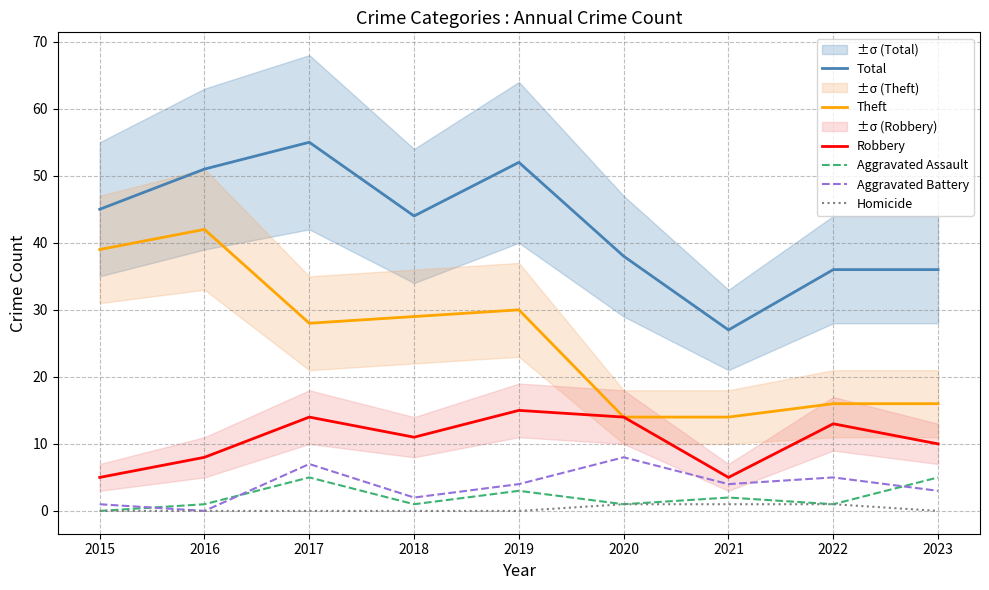

What is the difference between the second highest and second lowest values in the Total series?

16